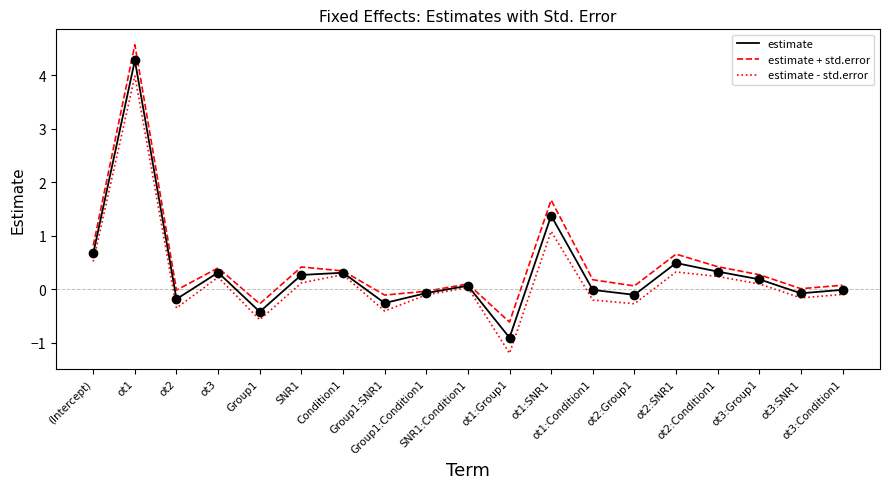

List the series in order of their peak value, lowest first.

estimate - std.error, estimate, estimate + std.error